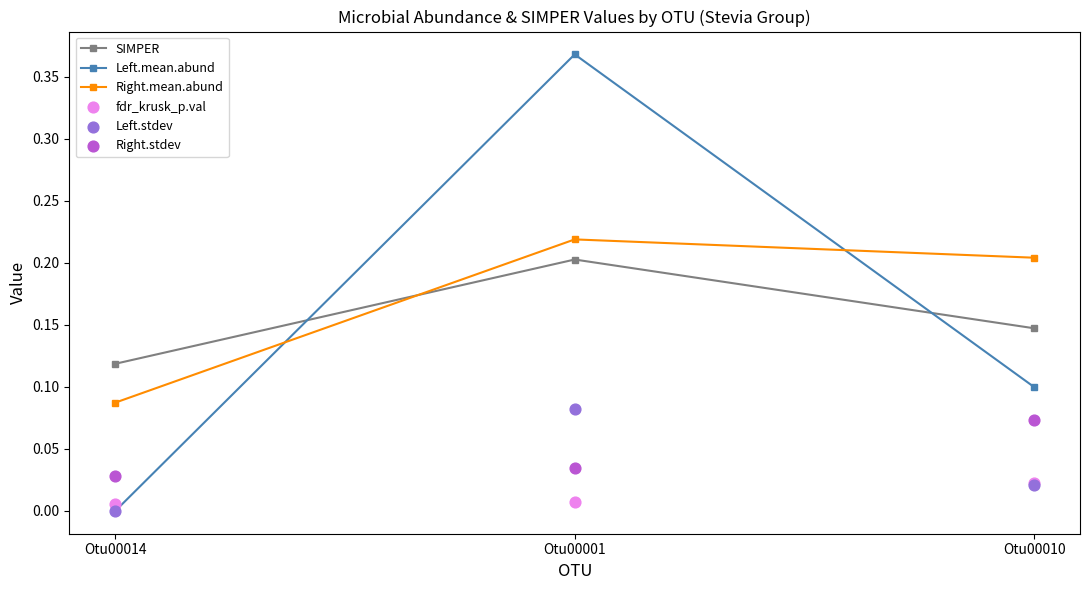

What is the total value across all series at Otu00014?

0.2